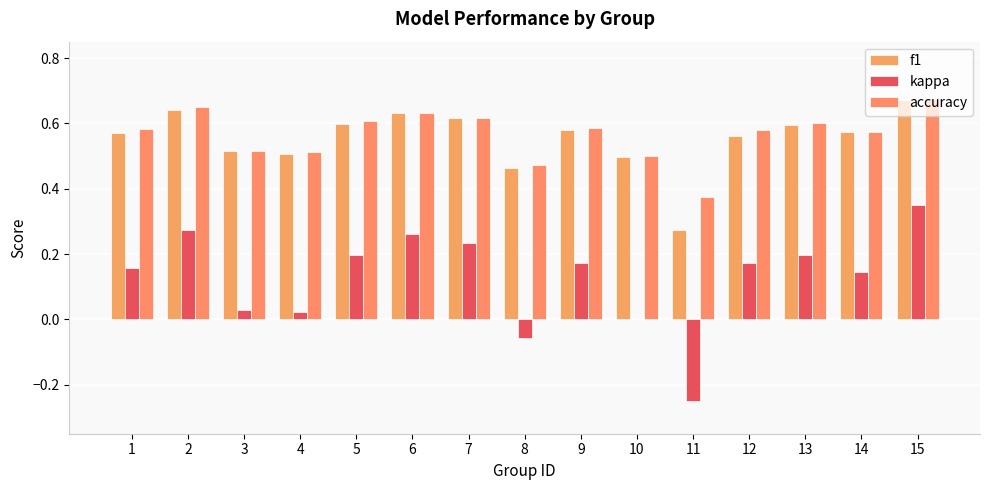

Reading left to right, extract all data points from this chart.

f1: 1=0.6	2=0.6	3=0.5	4=0.5	5=0.6	6=0.6	7=0.6	8=0.5	9=0.6	10=0.5	11=0.3	12=0.6	13=0.6	14=0.6	15=0.7
kappa: 1=0.2	2=0.3	3=0.0	4=0.0	5=0.2	6=0.3	7=0.2	8=-0.1	9=0.2	10=0.0	11=-0.2	12=0.2	13=0.2	14=0.1	15=0.4
accuracy: 1=0.6	2=0.7	3=0.5	4=0.5	5=0.6	6=0.6	7=0.6	8=0.5	9=0.6	10=0.5	11=0.4	12=0.6	13=0.6	14=0.6	15=0.7